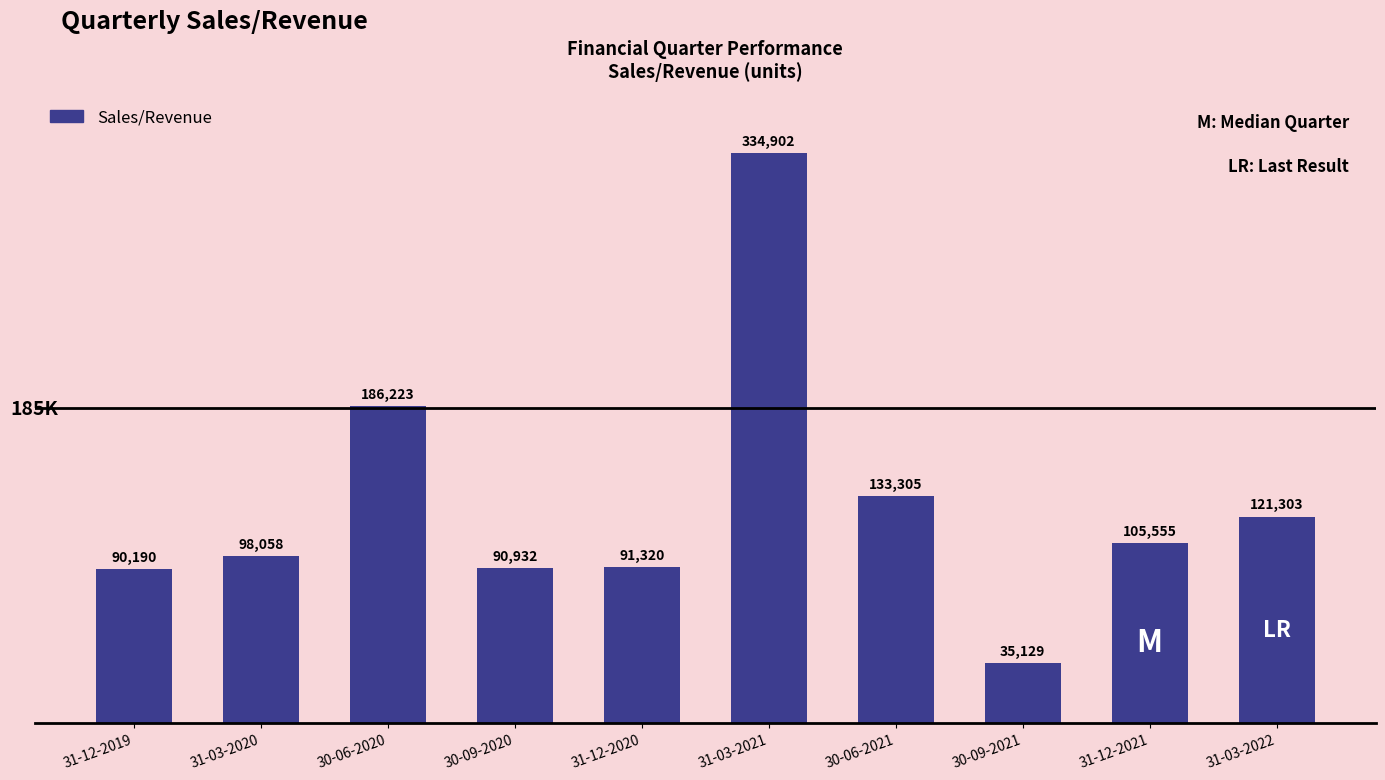

What is the approximate value at 31-03-2021?

334902